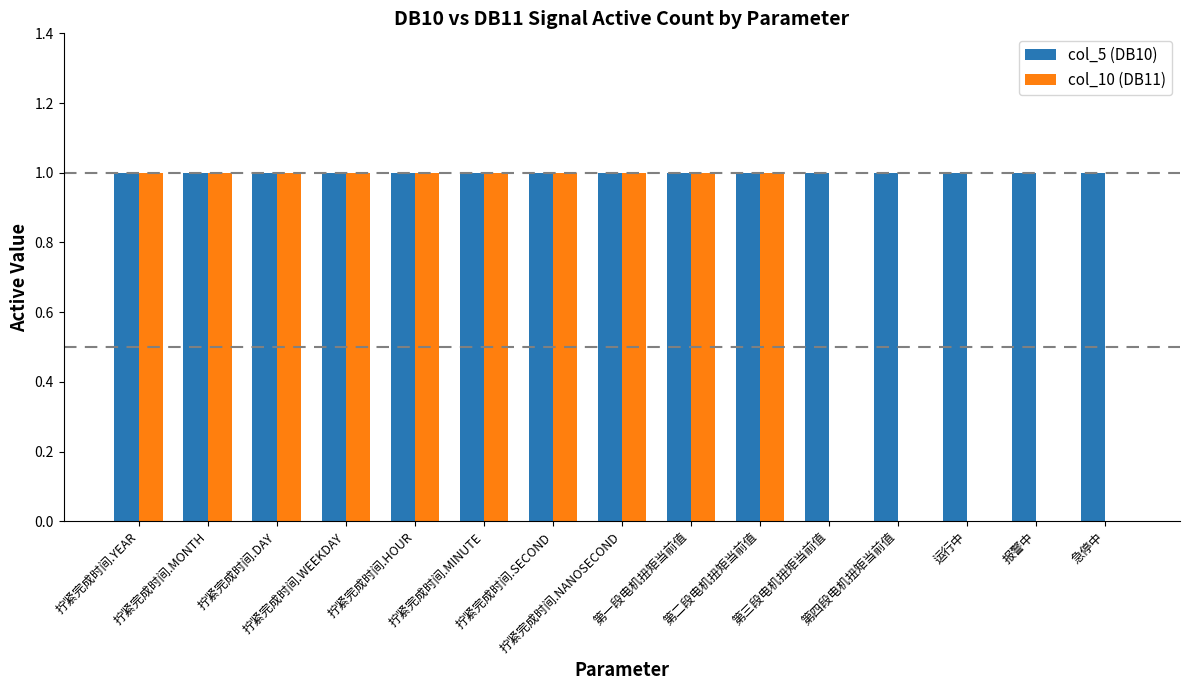

Reading right to left, extract all data points from this chart.

col_5 (DB10): 急停中=1	报警中=1	运行中=1	第四段电机扭矩当前值=1	第三段电机扭矩当前值=1	第二段电机扭矩当前值=1	第一段电机扭矩当前值=1	拧紧完成时间.NANOSECOND=1	拧紧完成时间.SECOND=1	拧紧完成时间.MINUTE=1	拧紧完成时间.HOUR=1	拧紧完成时间.WEEKDAY=1	拧紧完成时间.DAY=1	拧紧完成时间.MONTH=1	拧紧完成时间.YEAR=1
col_10 (DB11): 急停中=0	报警中=0	运行中=0	第四段电机扭矩当前值=0	第三段电机扭矩当前值=0	第二段电机扭矩当前值=1	第一段电机扭矩当前值=1	拧紧完成时间.NANOSECOND=1	拧紧完成时间.SECOND=1	拧紧完成时间.MINUTE=1	拧紧完成时间.HOUR=1	拧紧完成时间.WEEKDAY=1	拧紧完成时间.DAY=1	拧紧完成时间.MONTH=1	拧紧完成时间.YEAR=1